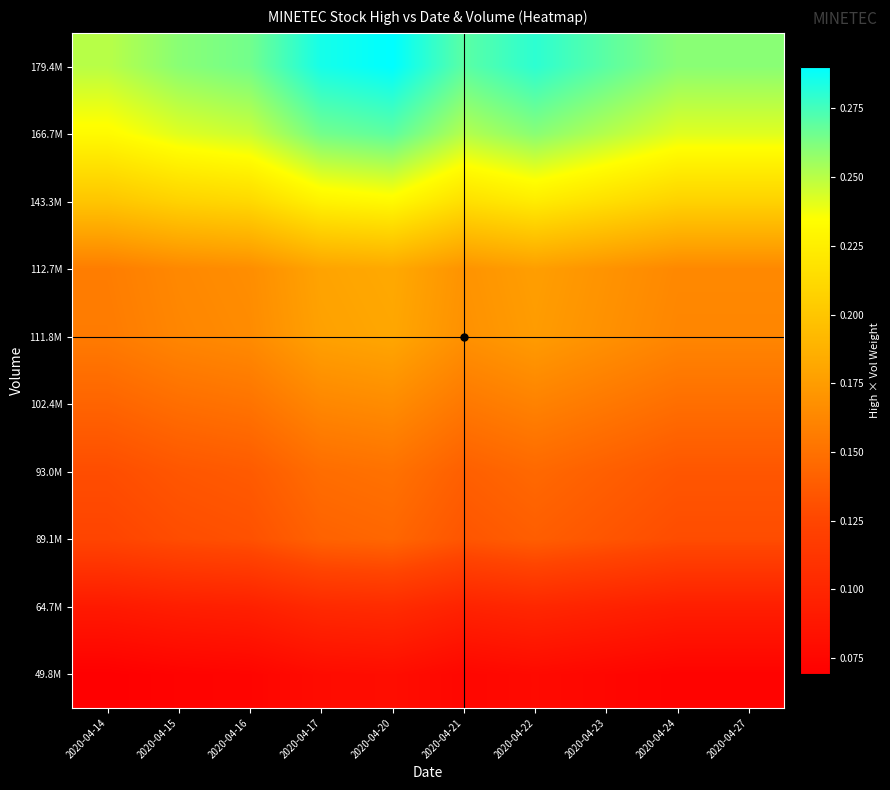

At how many categories does at least one series exceed 0?

10